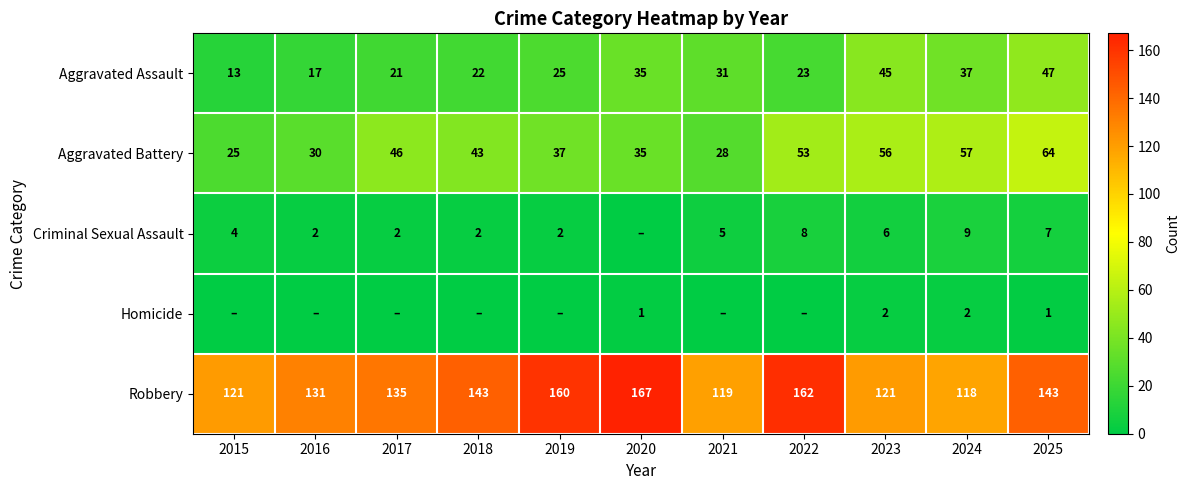

At which label is Aggravated Battery closest to 44?

2018